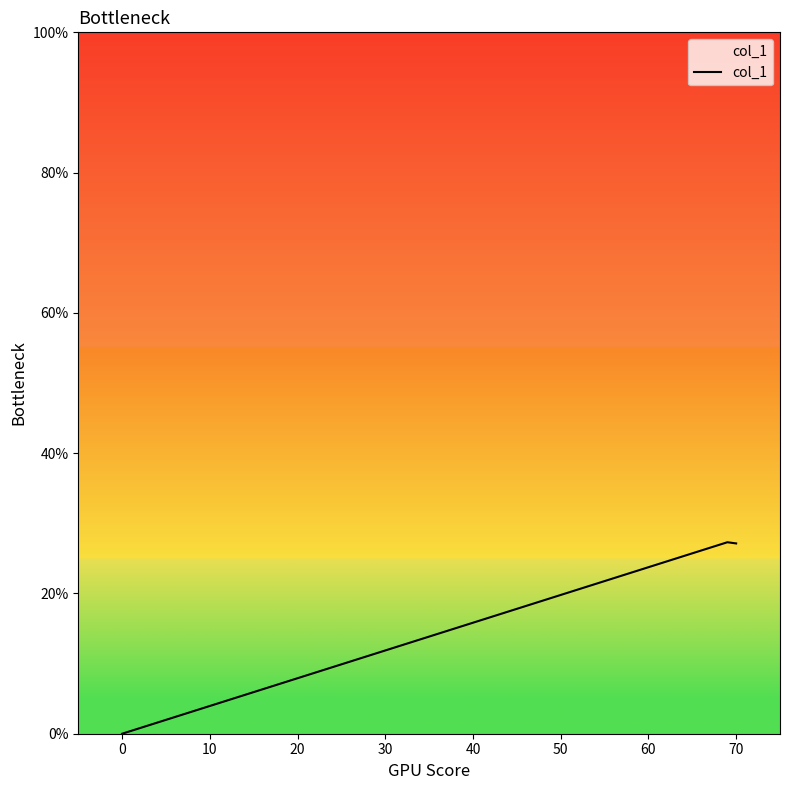

What is the greatest value displayed?

27.3